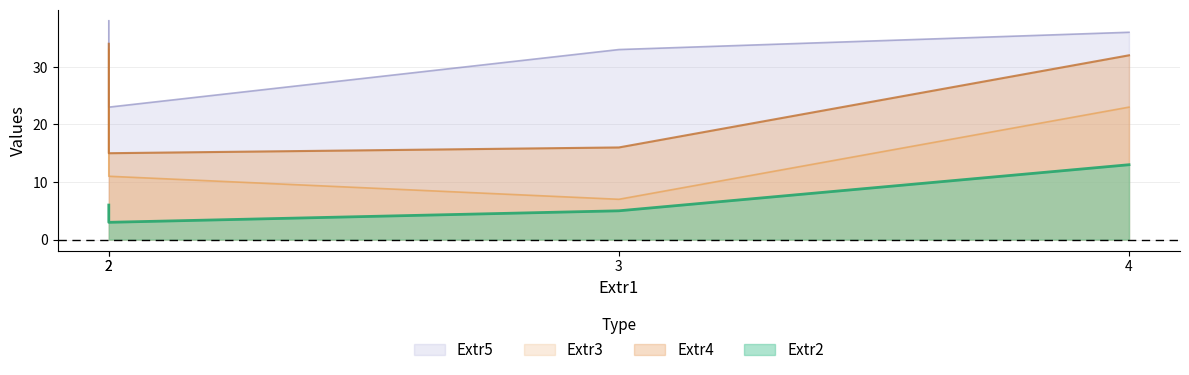

Does the chart have visible grid lines?

Yes